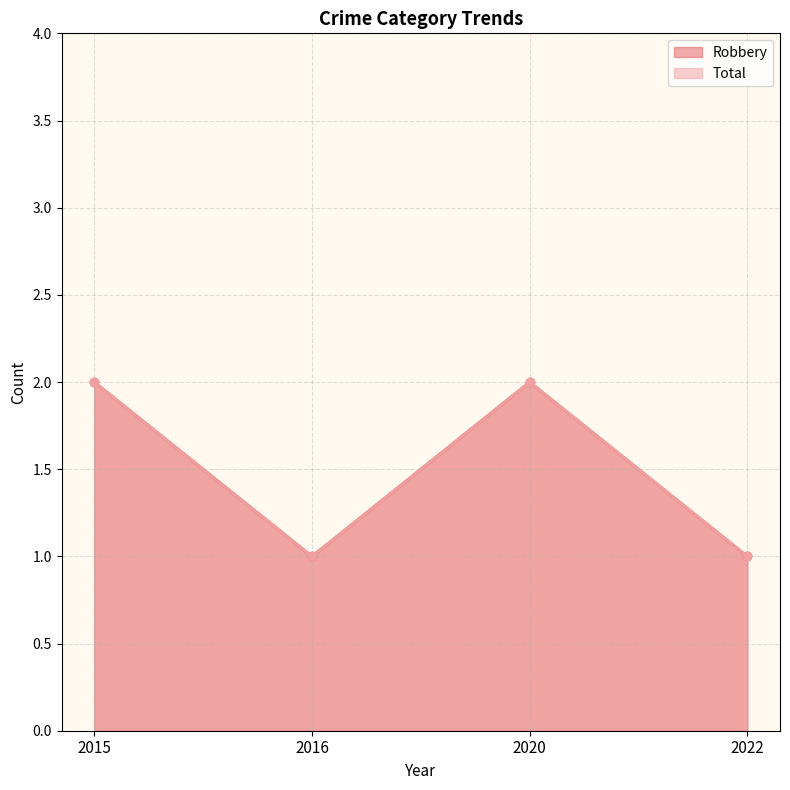

True or false: Total has more than 0 points higher than both neighbors.

True